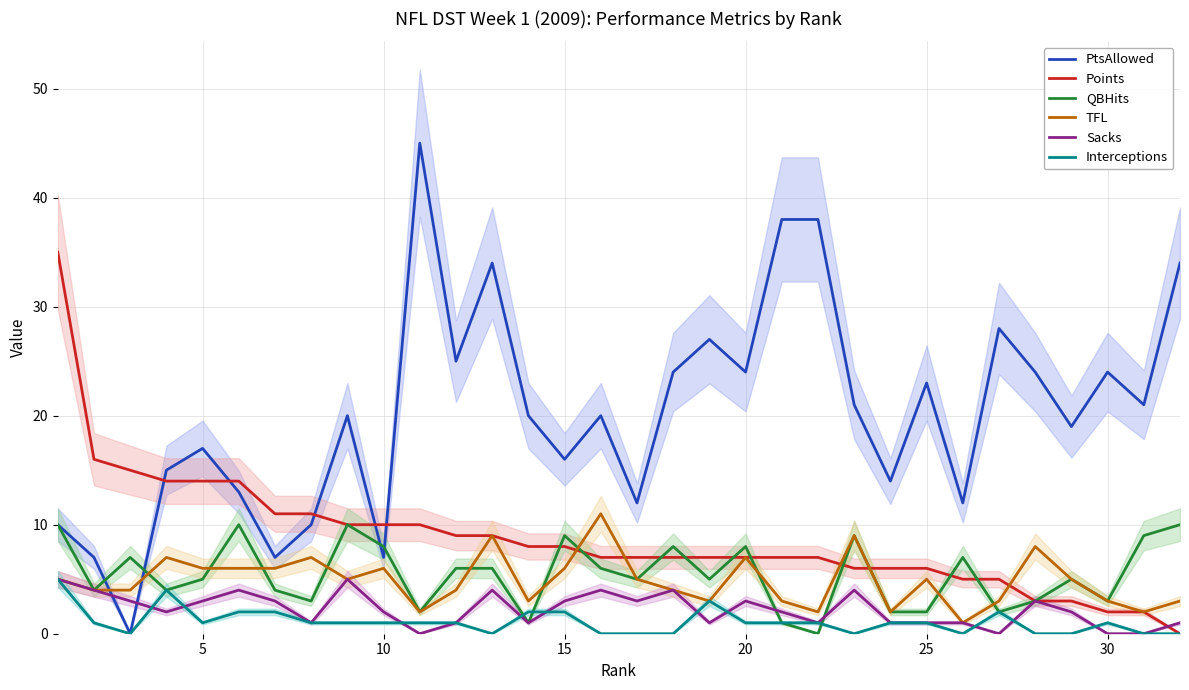

What is the highest value of the PtsAllowed series?

45